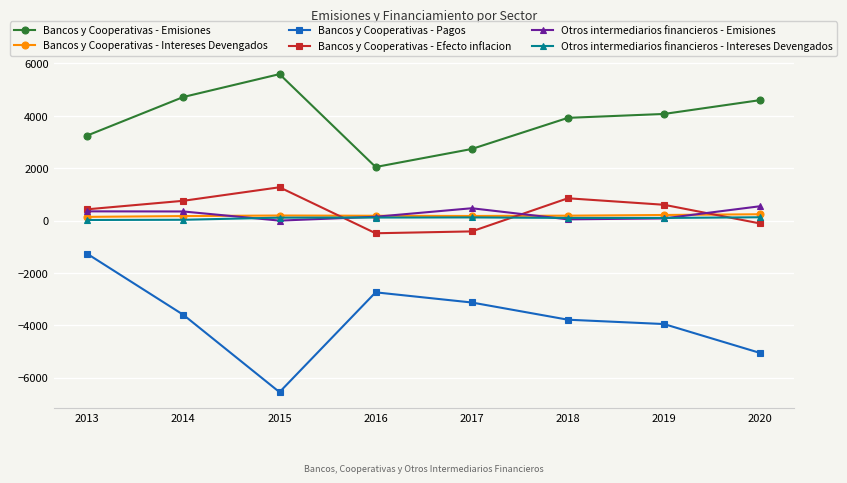

What is the difference between the Bancos y Cooperativas - Intereses Devengados values at 2015 and 2019?

20